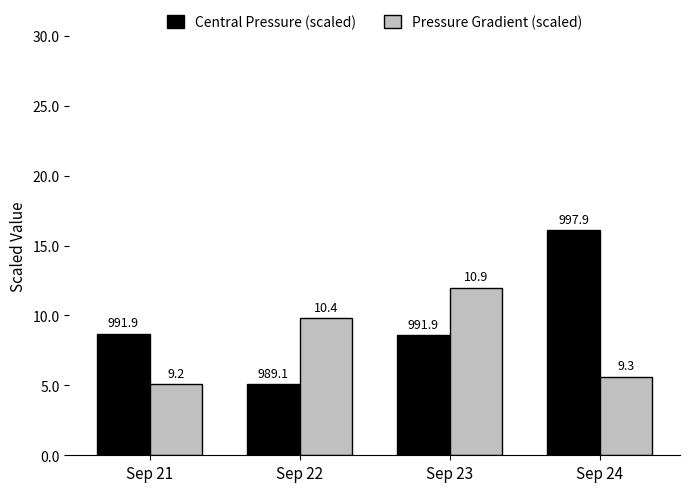

What are all the series names shown in the legend?

Central Pressure (scaled), Pressure Gradient (scaled)